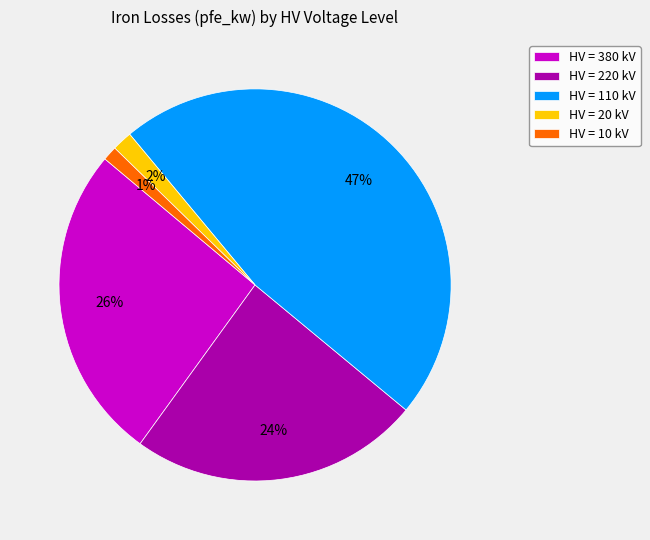

To the nearest percent, what percentage of the pie is HV = 110 kV?

47%